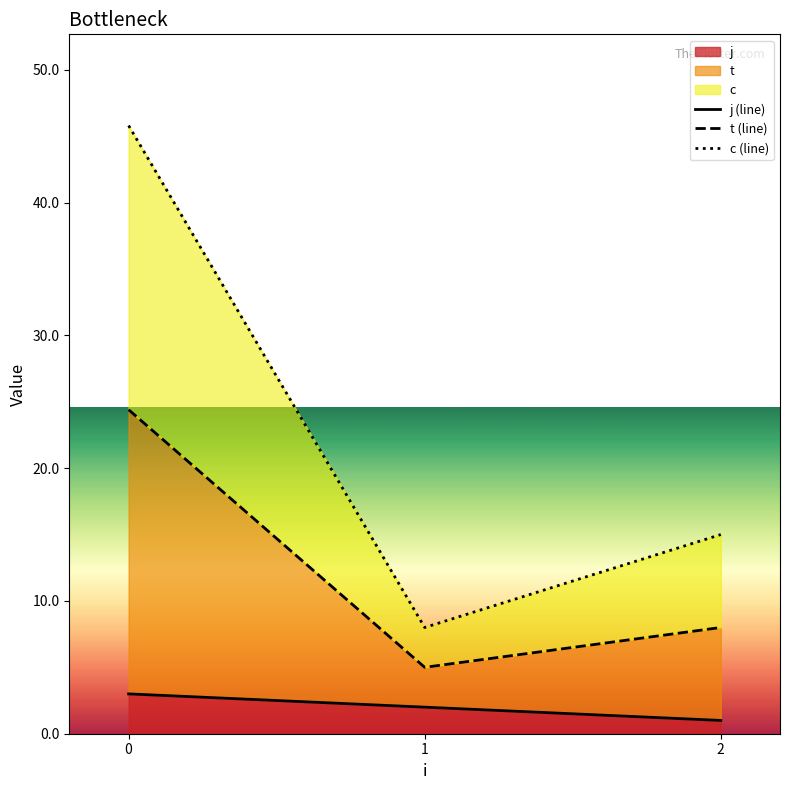

What is the value of the c (line) point at the 2nd from the left?

8.0